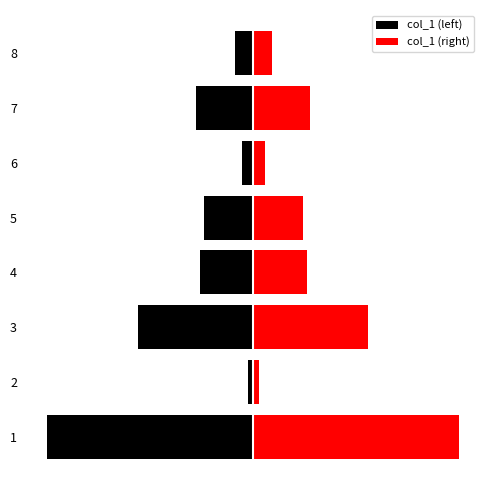

What is the difference between the second highest and minimum values in the col_1 (right) series?

34.3